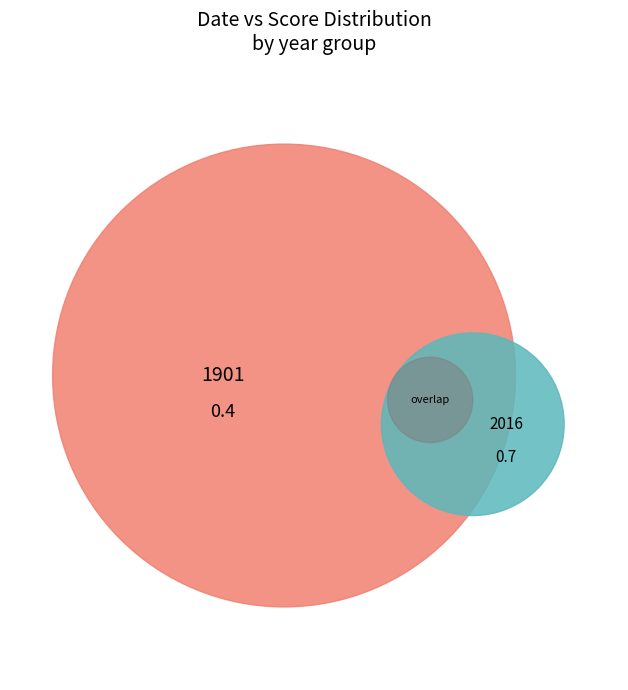

Which slice represents more than half of the pie?

2016